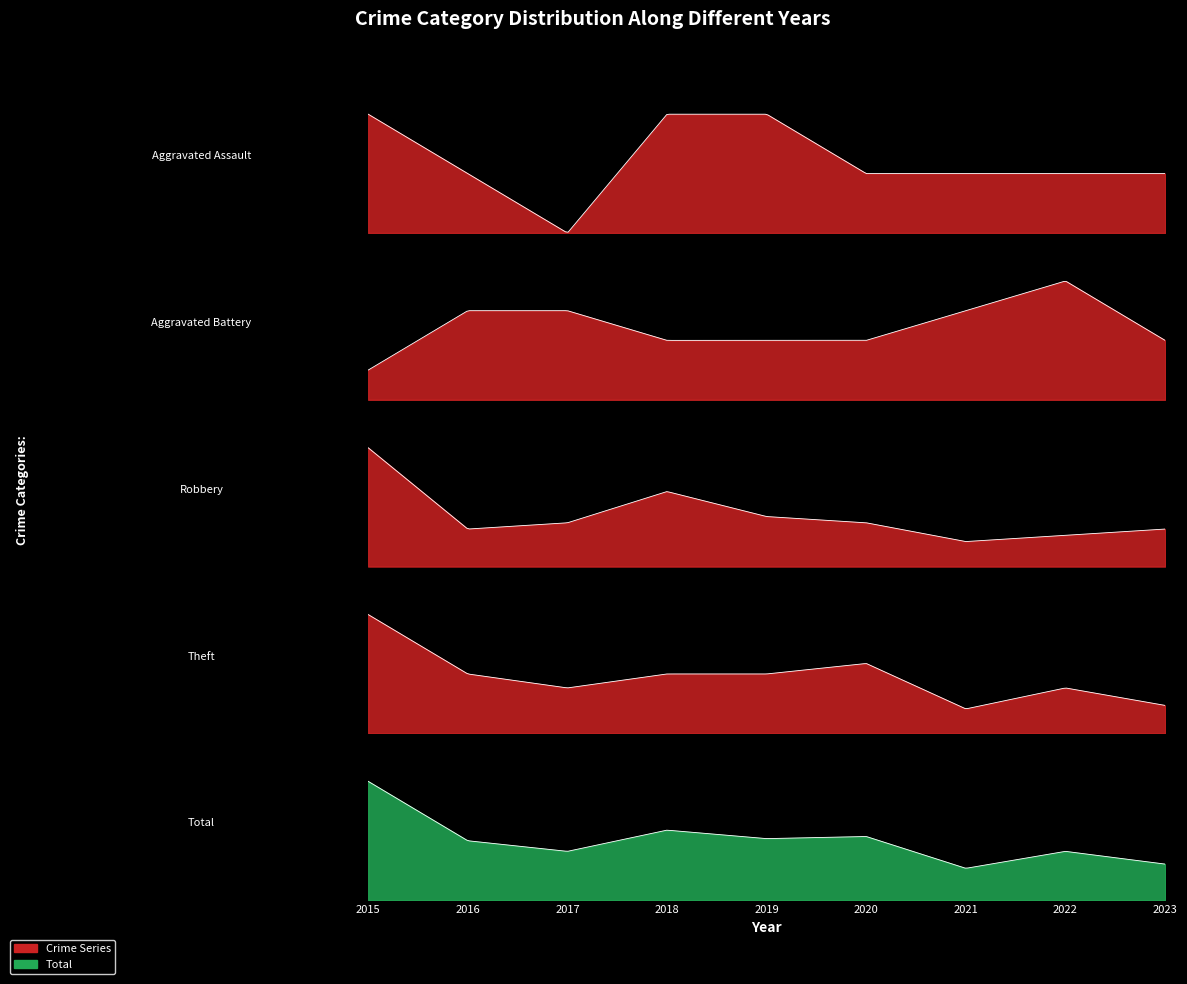

Which series has the largest total across all categories?

Total